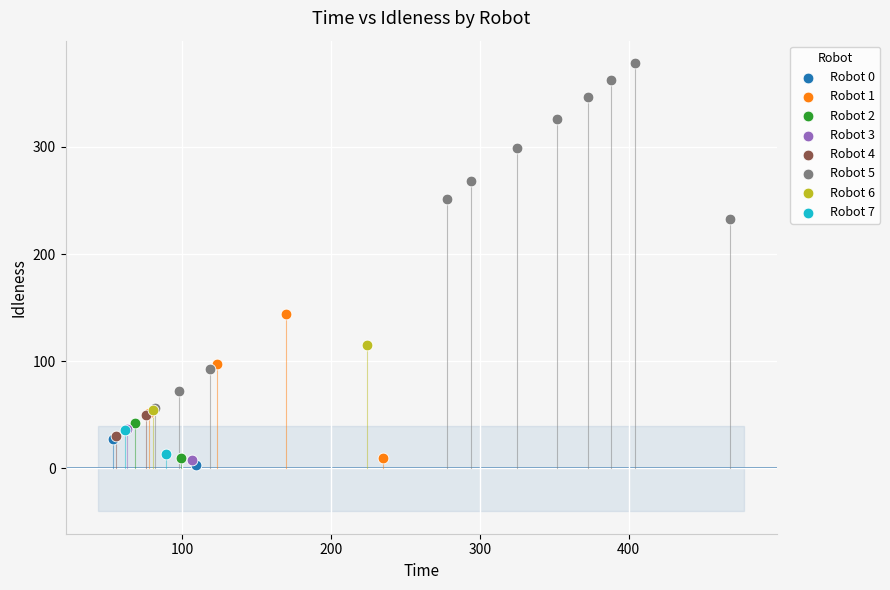

Which series reaches the maximum Y coordinate?

Robot 5